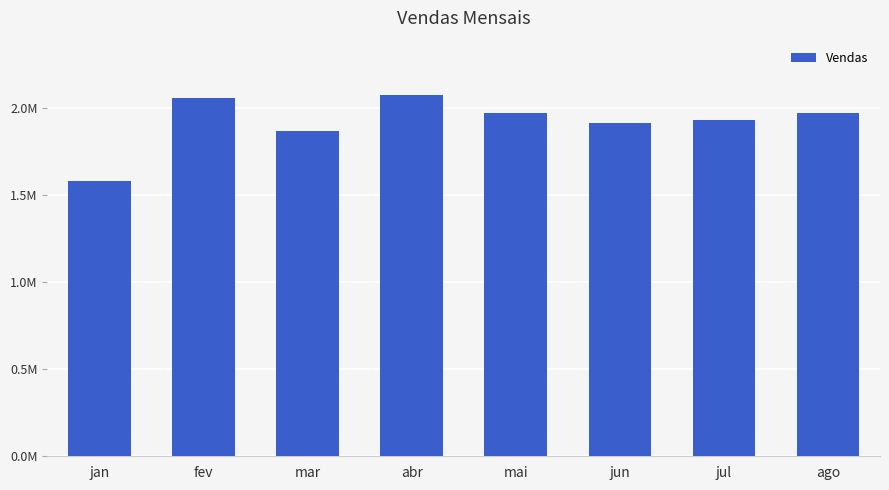

What is the label of the 4th bar from the left?

abr